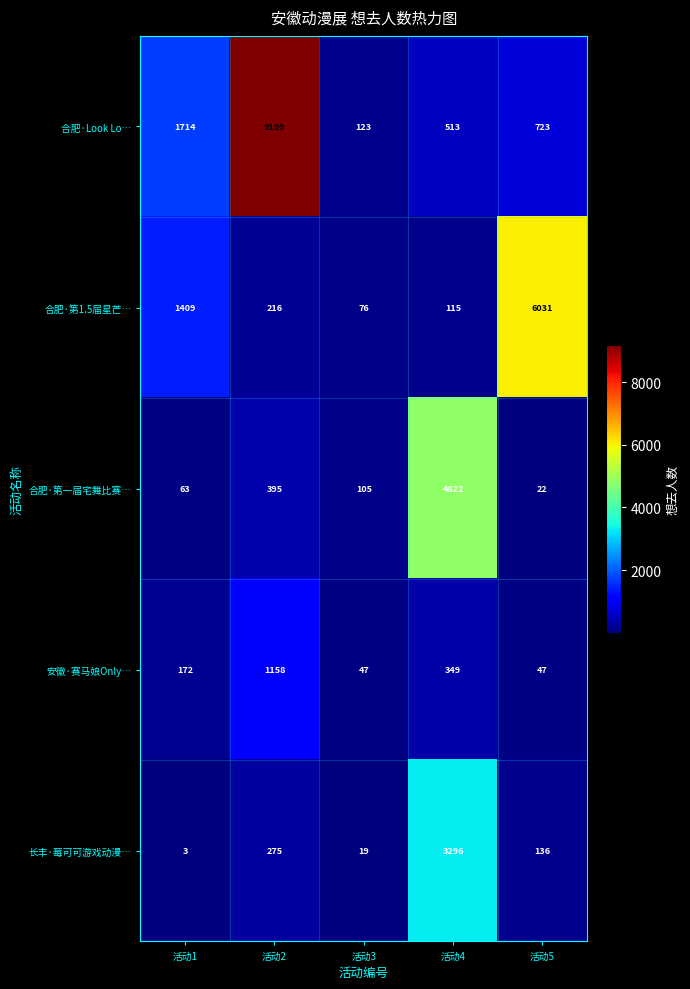

Which series changed the most between 活动1 and 活动4?

合肥·第一届宅舞比赛…